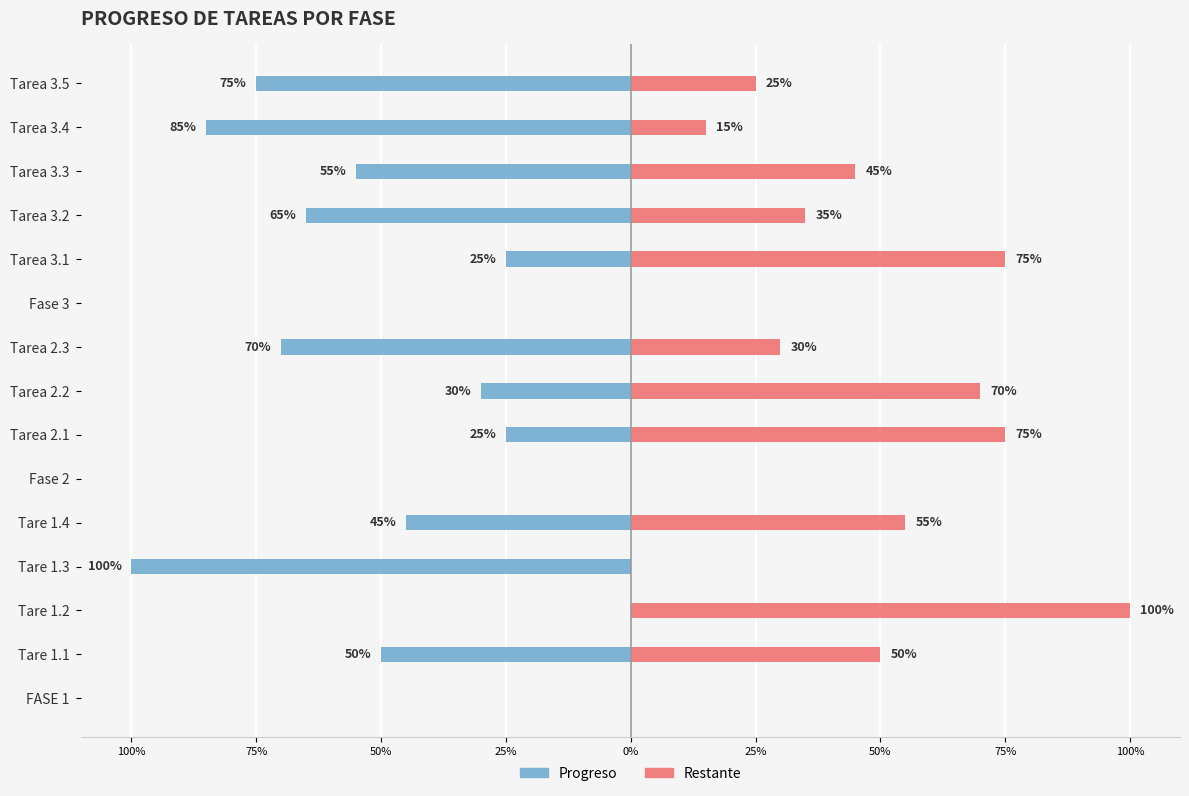

Count the Restante values in the range 0 to 1.

15